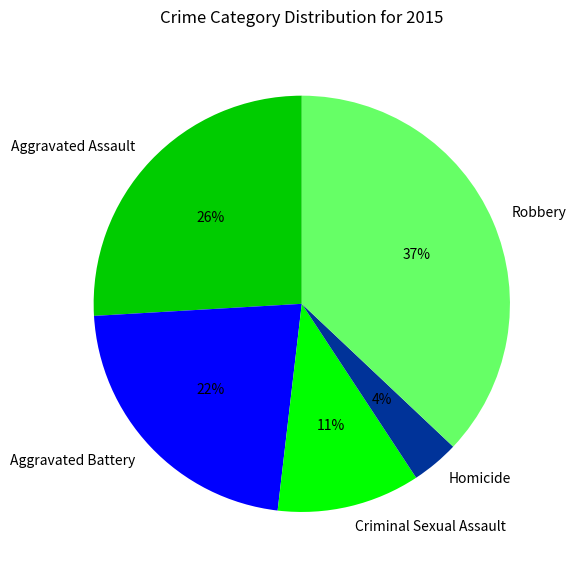

Is it true that Homicide is 11% of the pie?

False